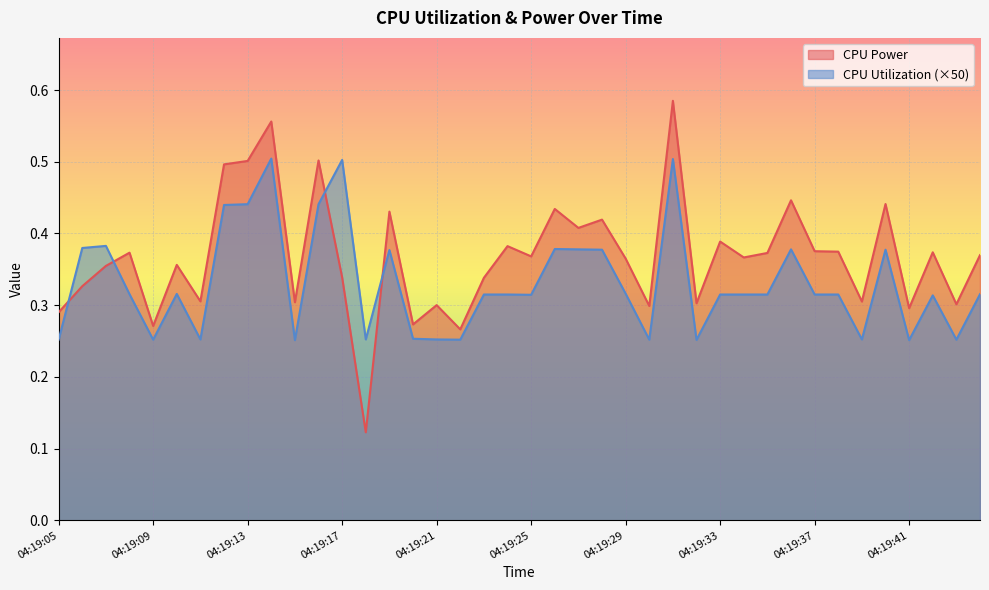

Which series ends up on top after the final intersection of CPU Power and CPU Utilization?

CPU Power